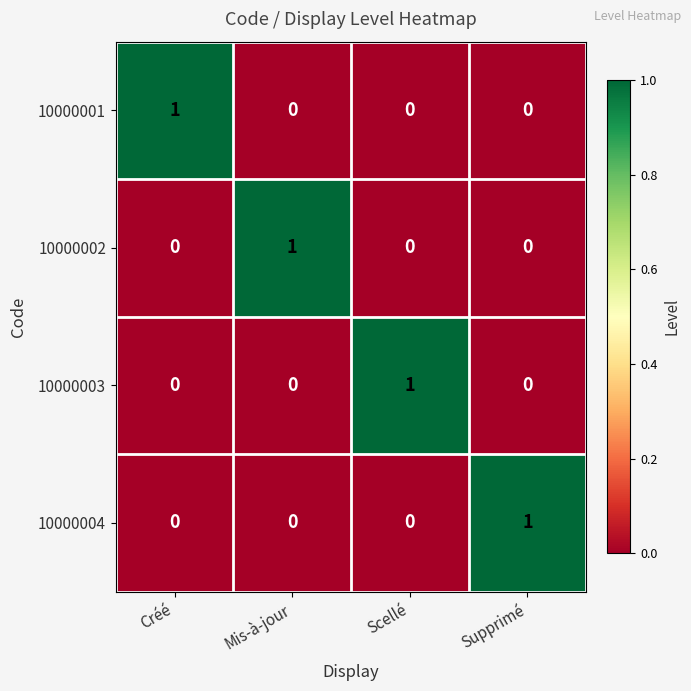

At how many categories does at least one series exceed 0?

4